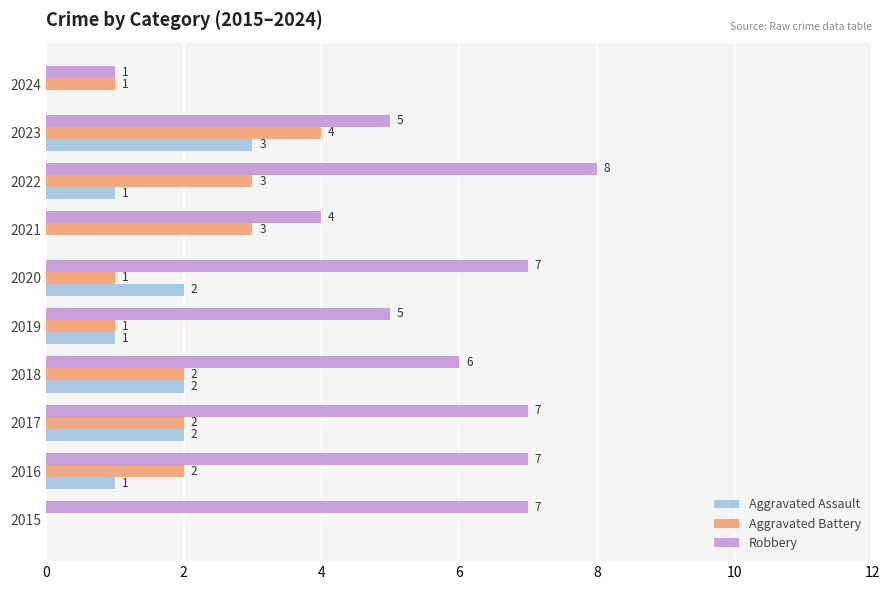

Which series has the largest total across all categories?

Robbery